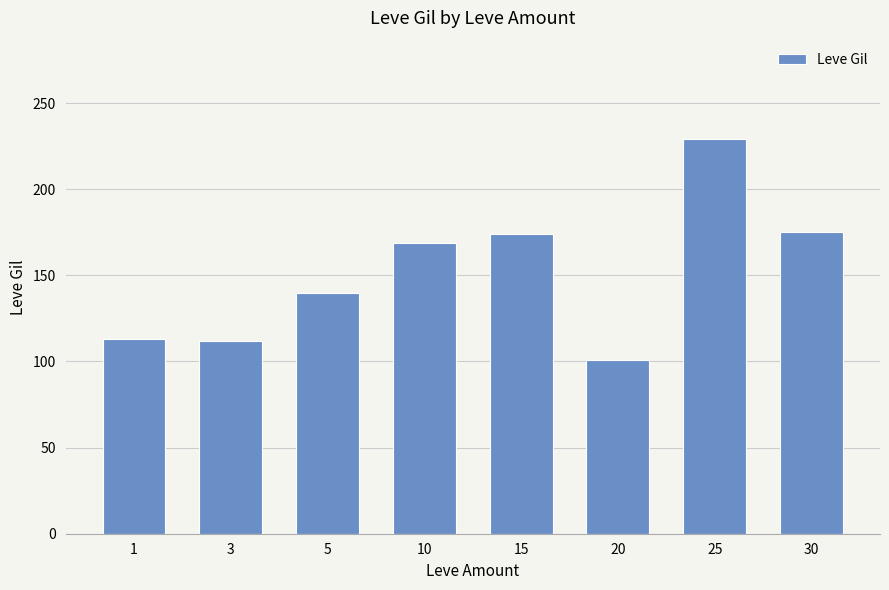

What is the approximate value at 30, to the nearest 10?

180